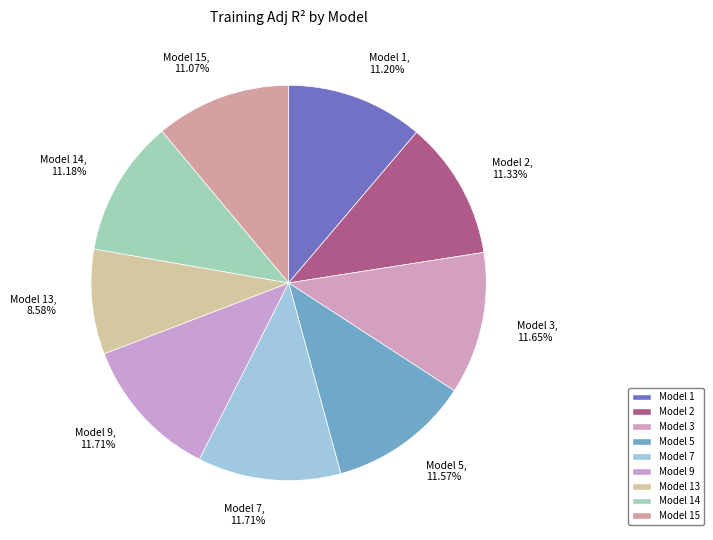

Is the sum of Model 2, 11.33% and Model 5, 11.57% greater than half?

No